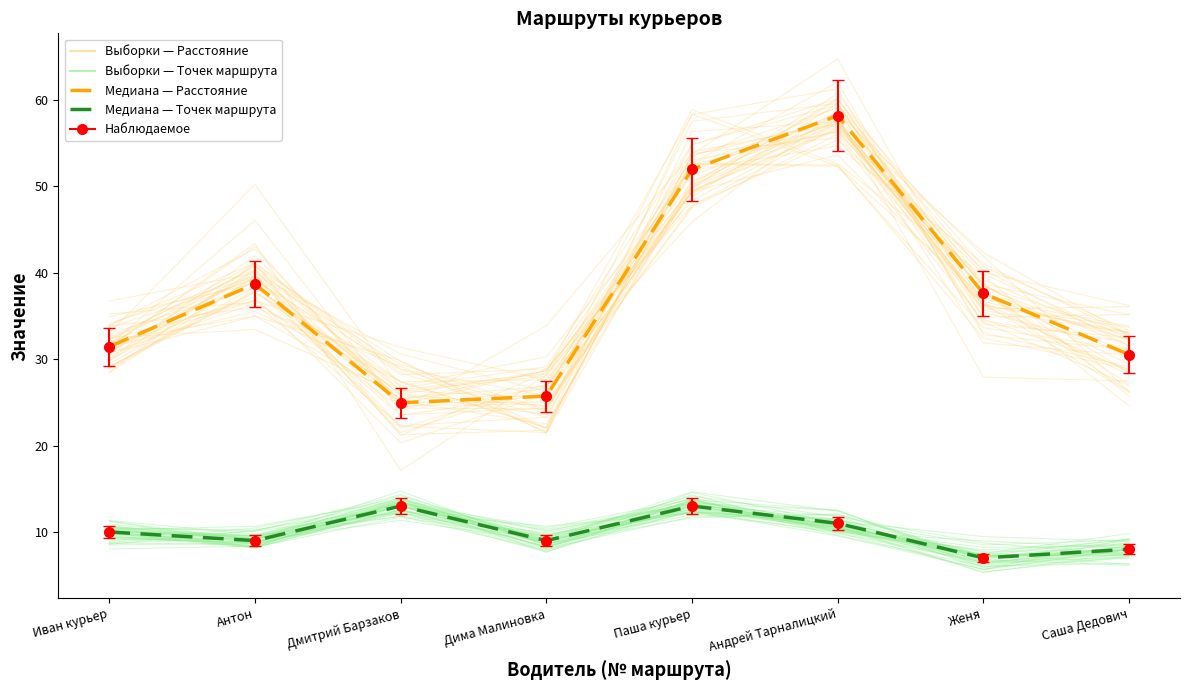

The Медиана — Точек маршрута series shows 9.0 at Дима Малиновка. True or false?

True